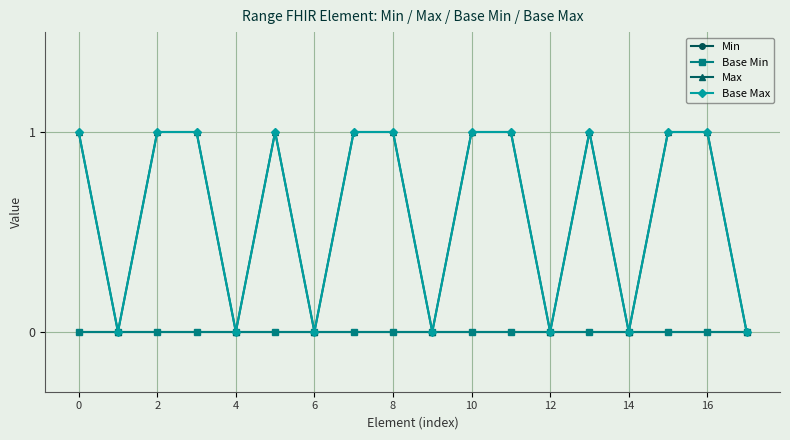

How many data points in Base Max are less than 1?

7